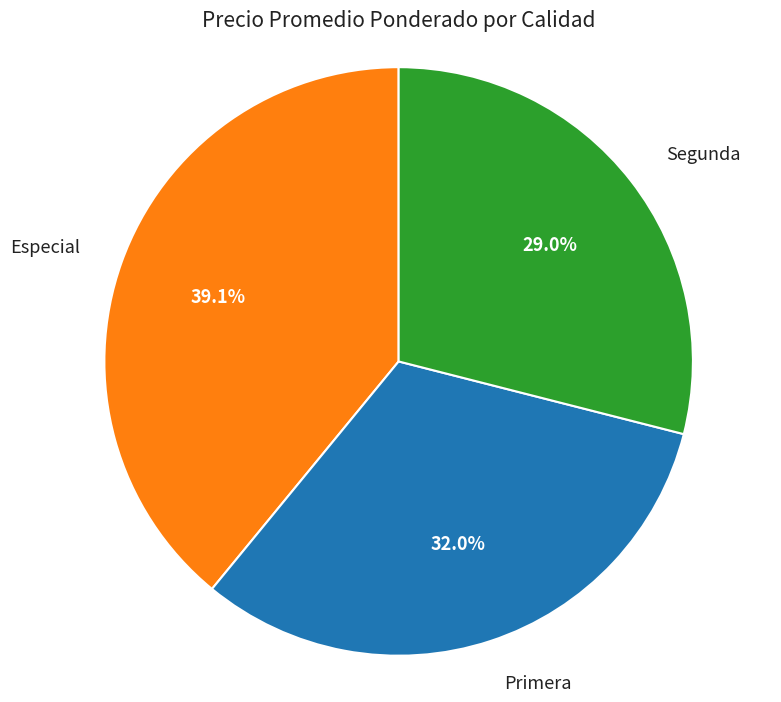

To the nearest percent, what portion does Especial represent?

39%